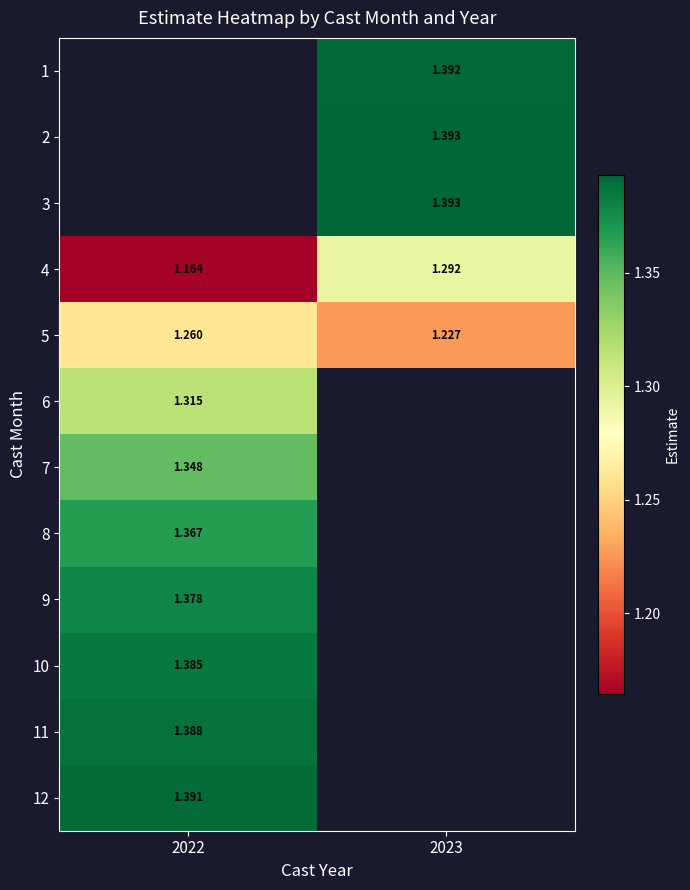

Rank the series by their maximum value, from lowest to highest.

5, 1, 2, 3, 4, 6, 7, 8, 9, 10, 11, 12